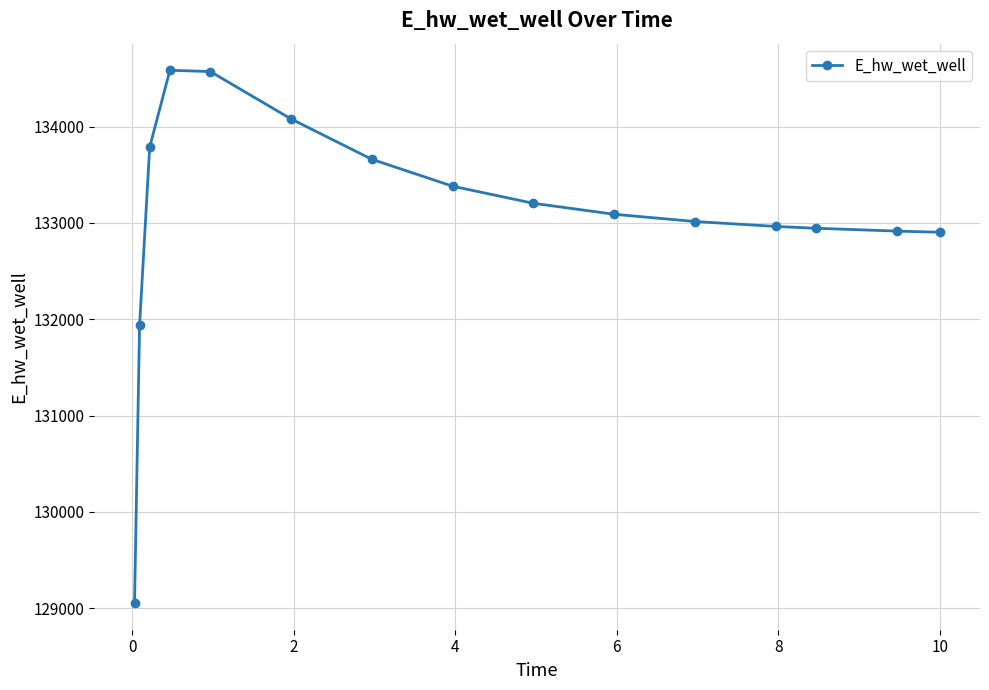

What is the maximum value shown in the chart?

134584.7